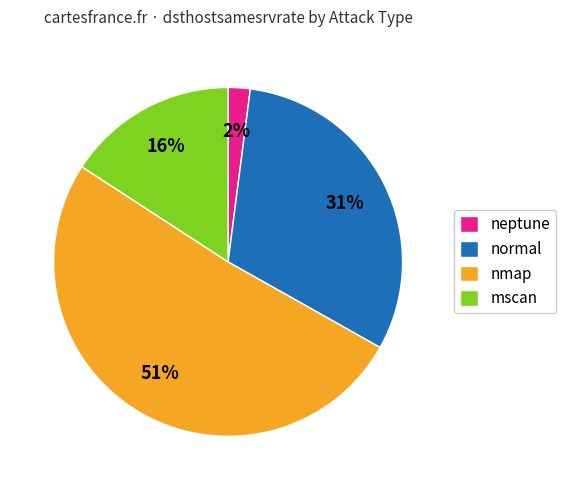

Is there a majority slice in this chart?

Yes